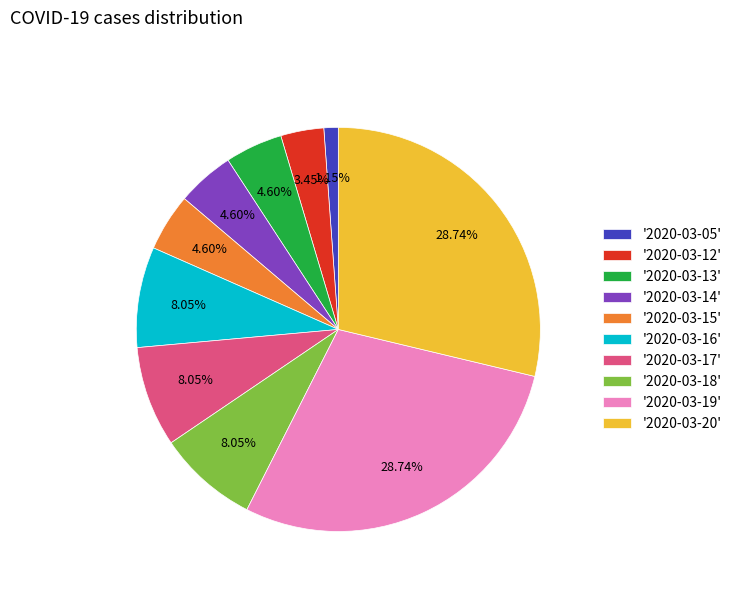

Is '2020-03-18' the majority of the pie?

No